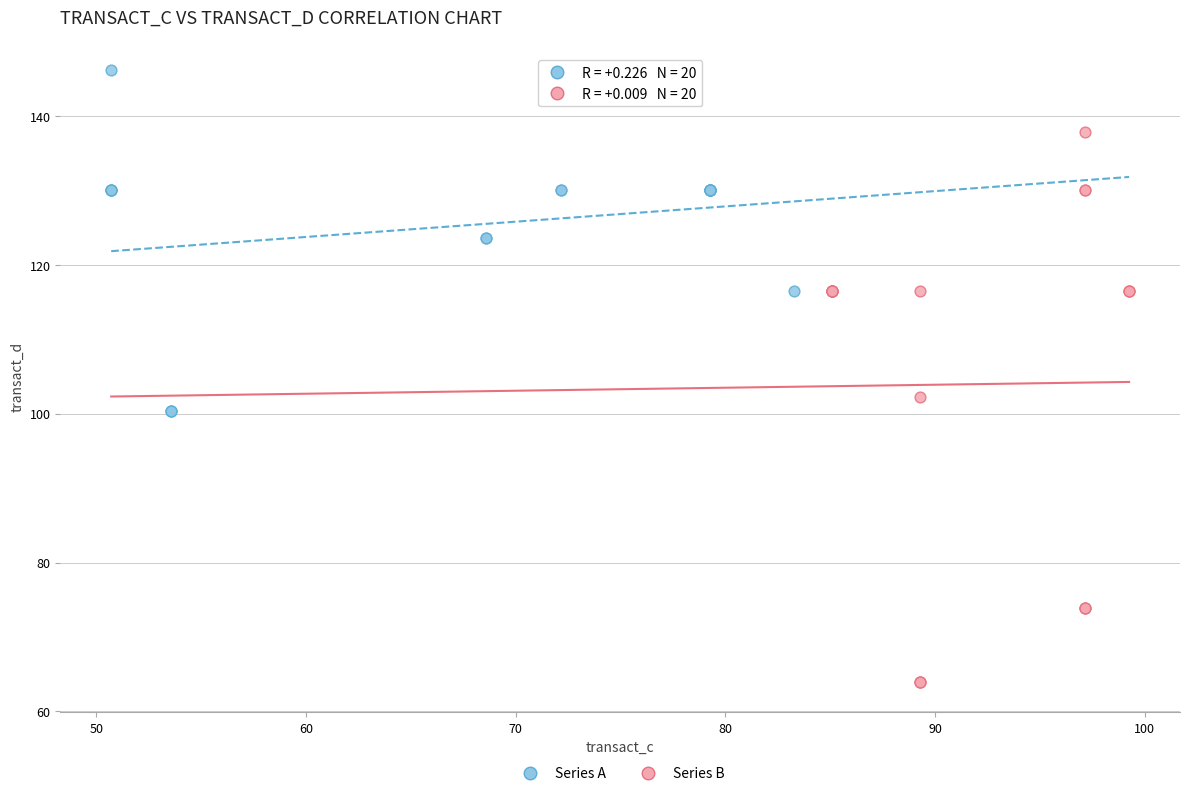

Which series has the widest spread of Y values?

Series B